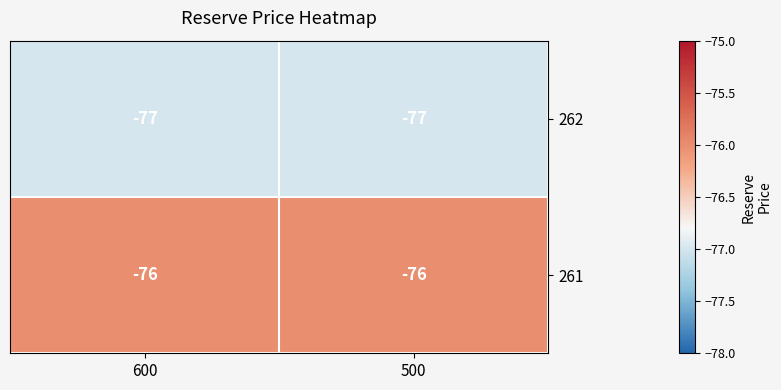

At 600, list the series in order from largest to smallest.

261, 262